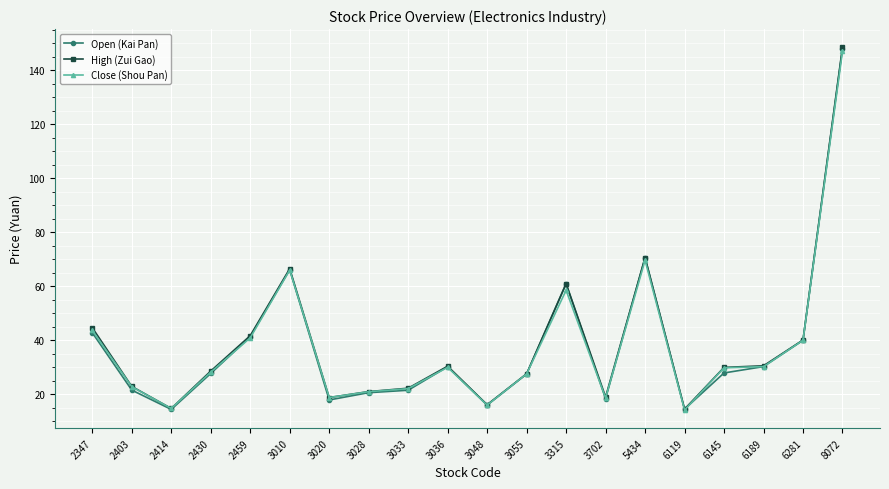

What is the spread (max minus min) of values at 3055?

0.1